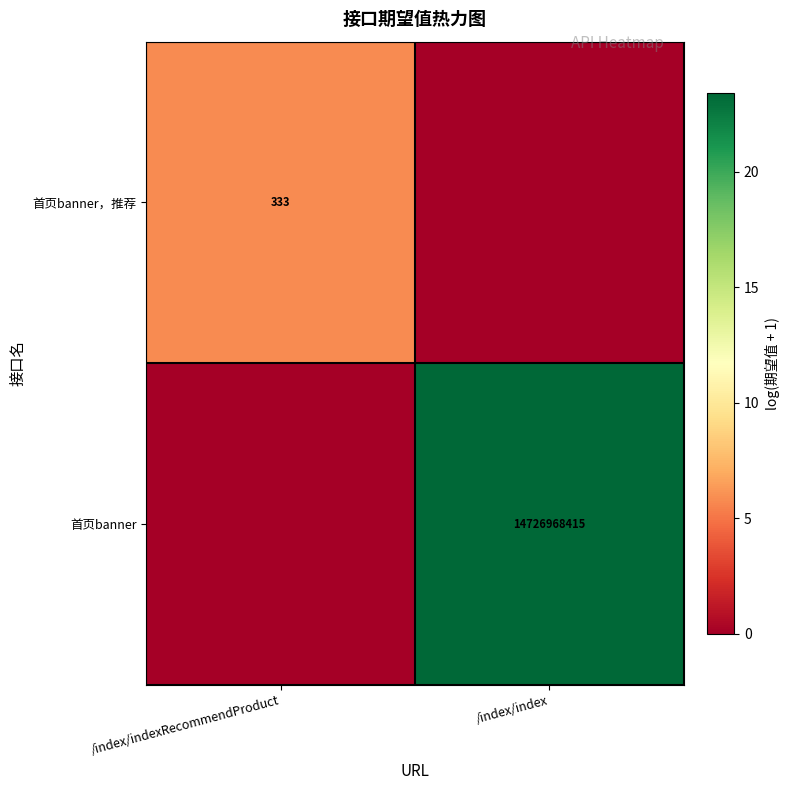

True or false: 首页banner has a value of 5868350698 at /index/index.

False